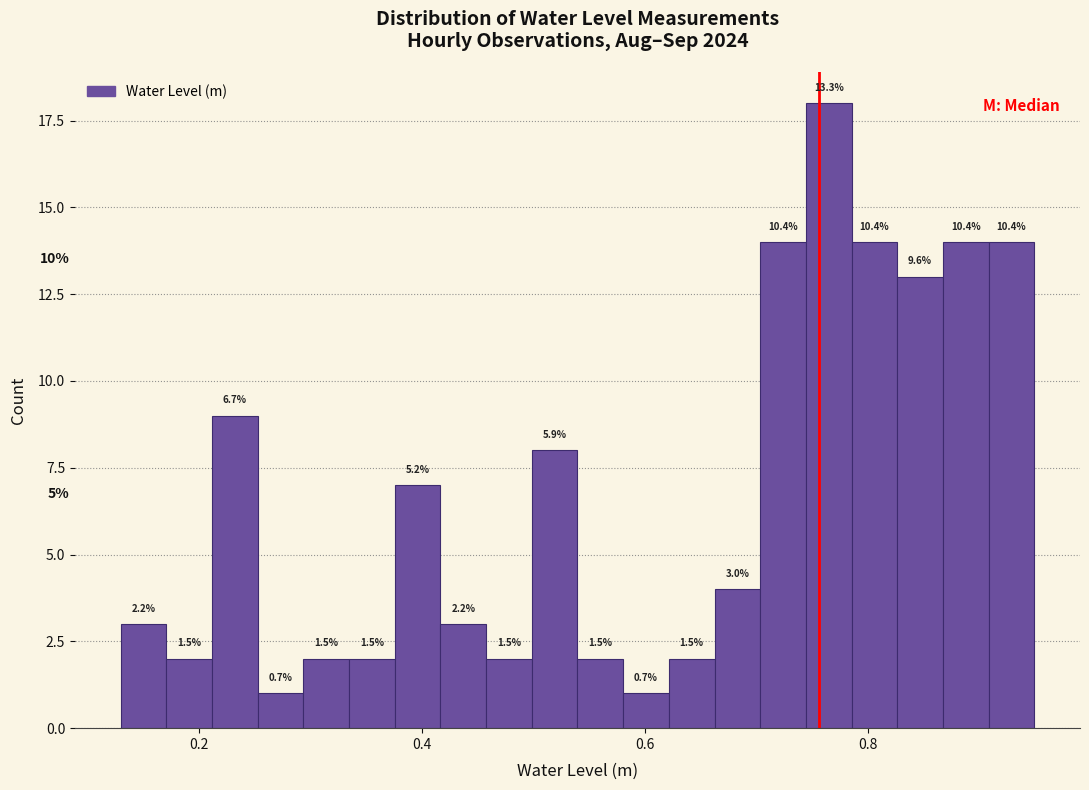

Read against the x-axis, roughly where is the centre of the tallest bar?

0.76